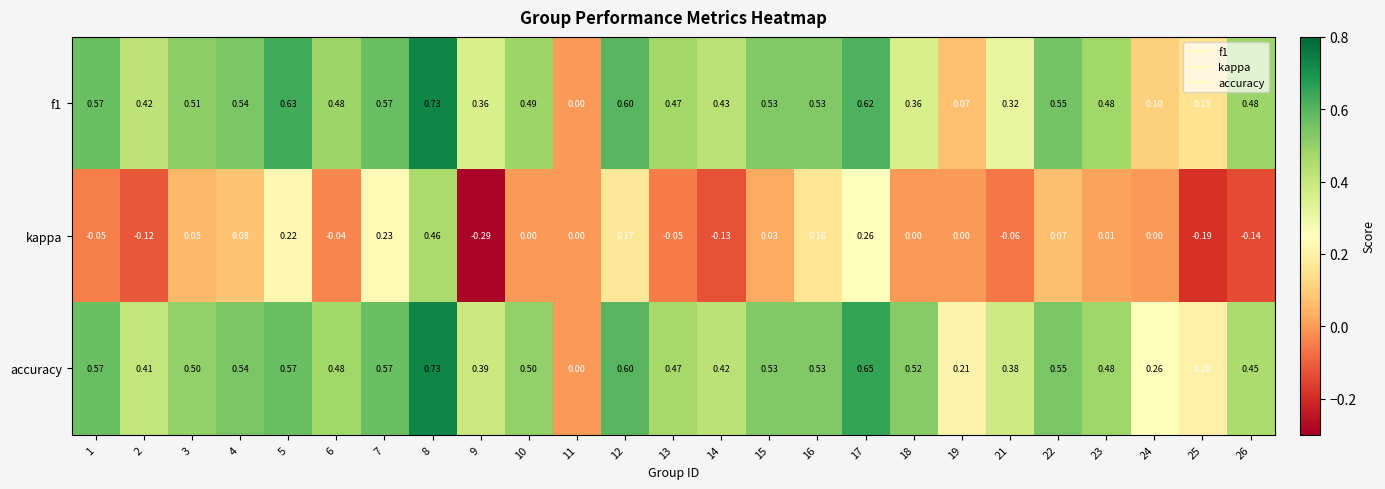

At which category is the sum across all series the highest?

8